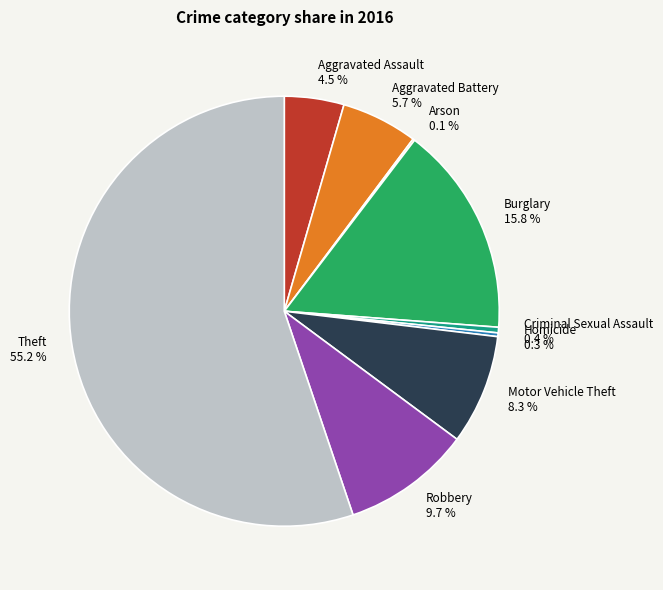

Between Robbery 9.7 % and Homicide 0.3 %, which is larger?

Robbery 9.7 %